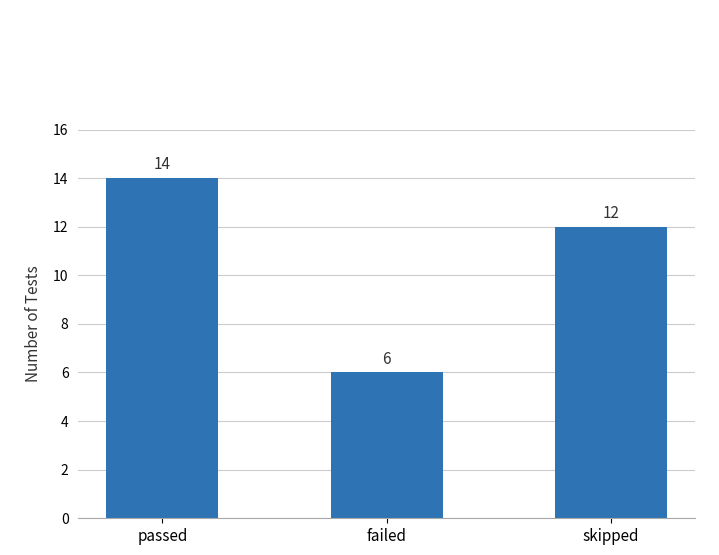

Is it true that the value at passed is 14?

True